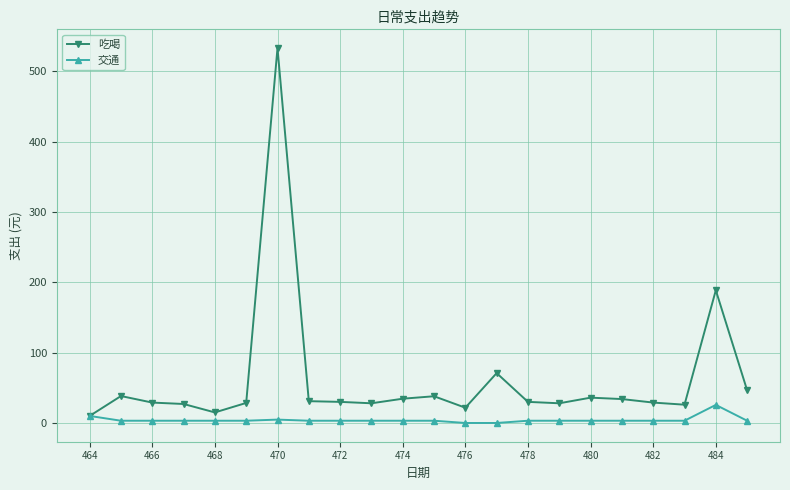

Which series has the widest spread of values?

吃喝